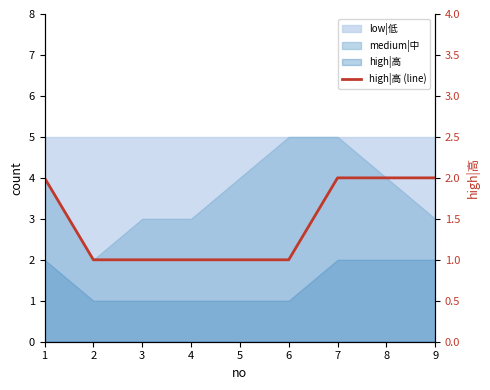

Is it true that the value at 1 is 2?

True